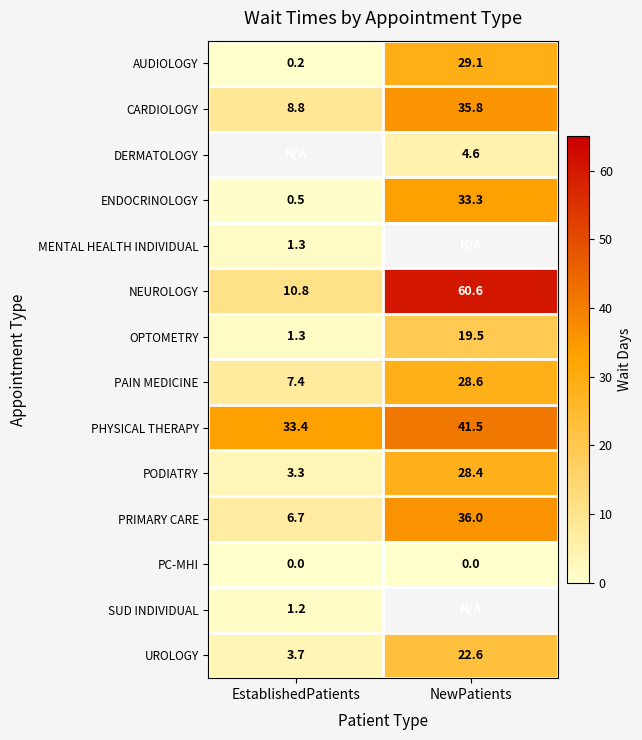

What is the difference between the highest and lowest values at NewPatients?

60.6